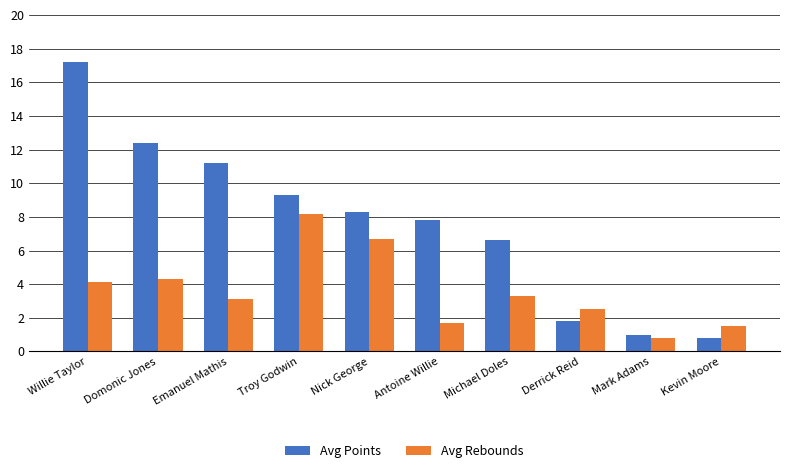

Which series has the widest spread of values?

Avg Points